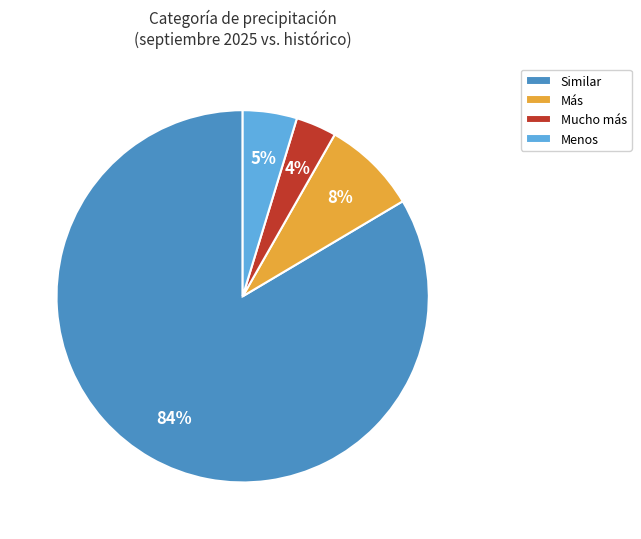

To the nearest percent, what portion does Menos represent?

5%